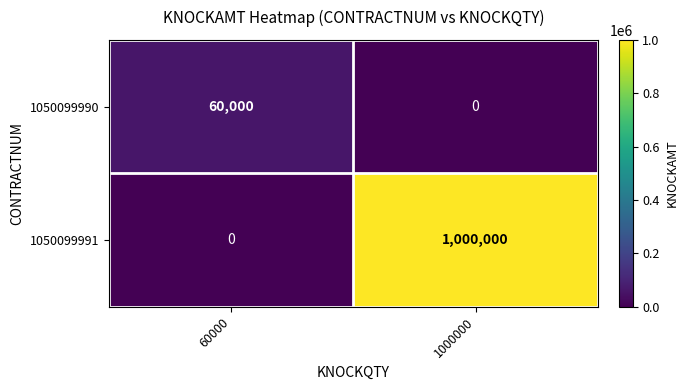

What is the average value of the 1050099990 series?

30000